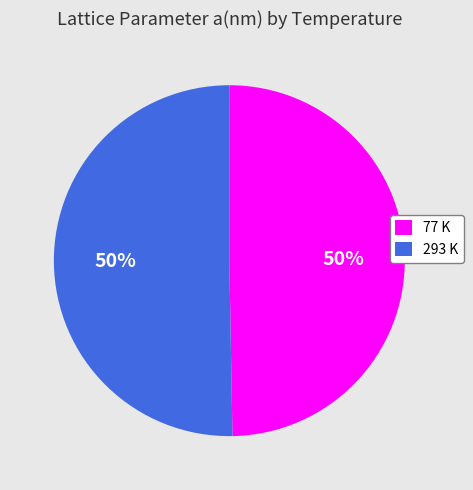

To the nearest percent, what percentage of the pie is 293 K?

50%